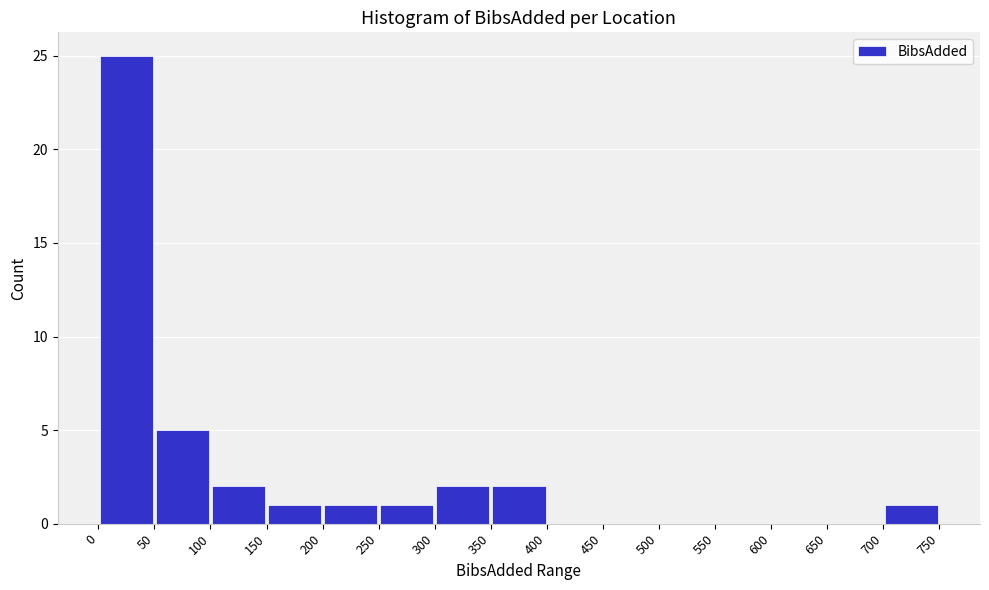

Over which range of the x-axis is the bar tallest?

0 to 50